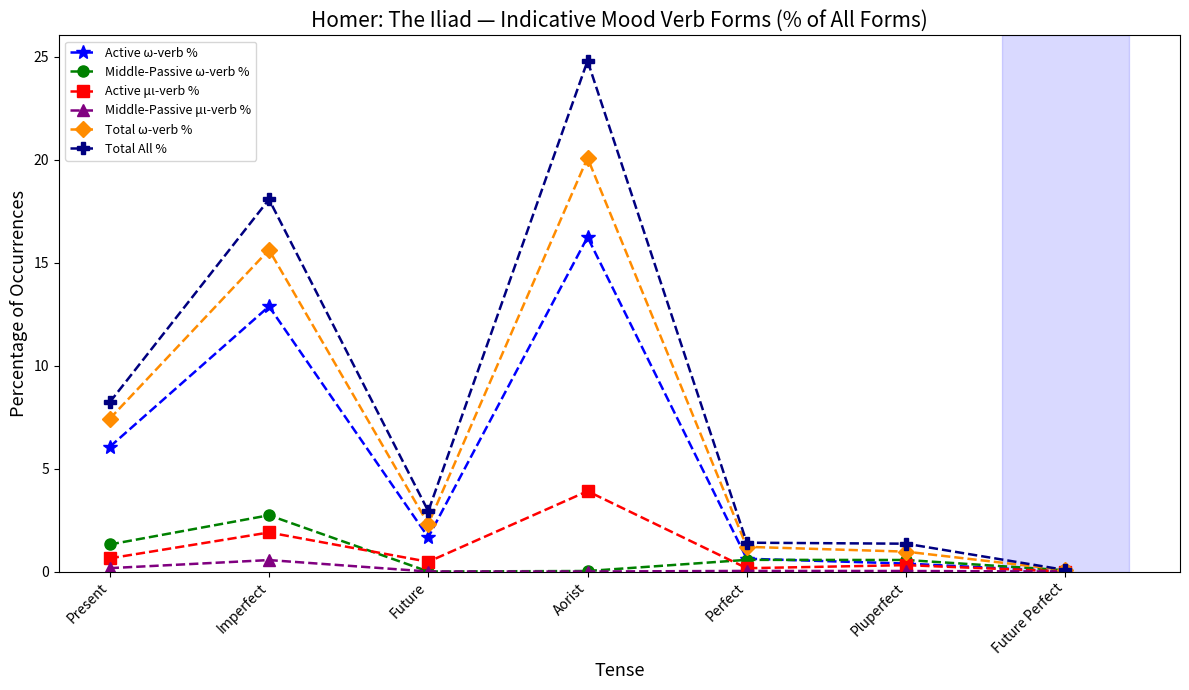

What position from the right is Imperfect?

6